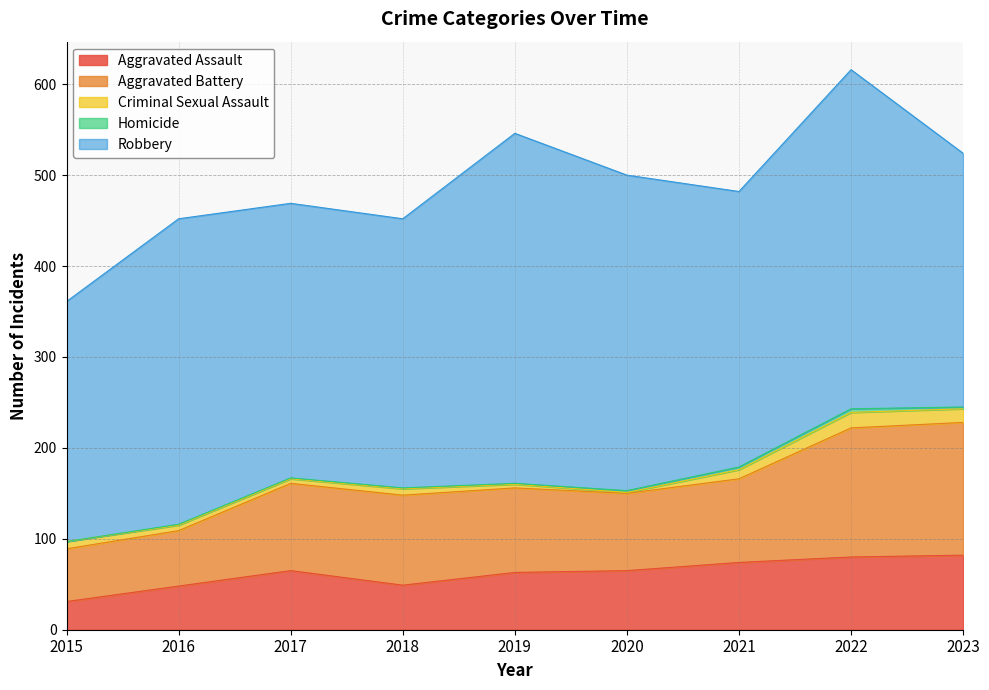

Which series has the widest spread of values?

Robbery